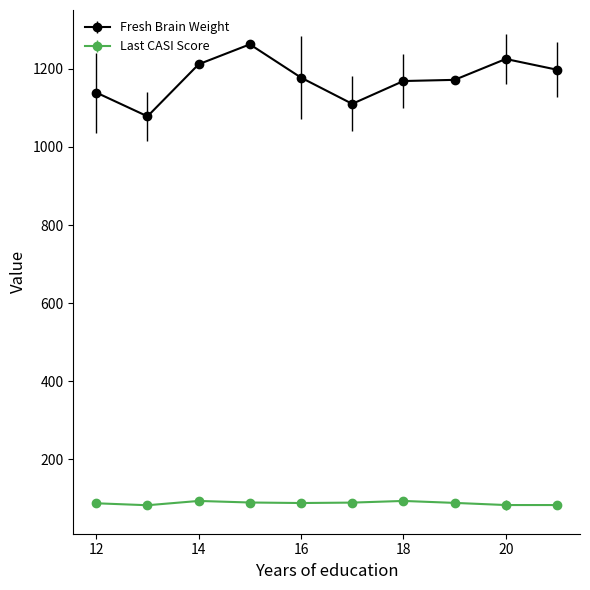

True or false: Fresh Brain Weight and Last CASI Score cross at least once.

False